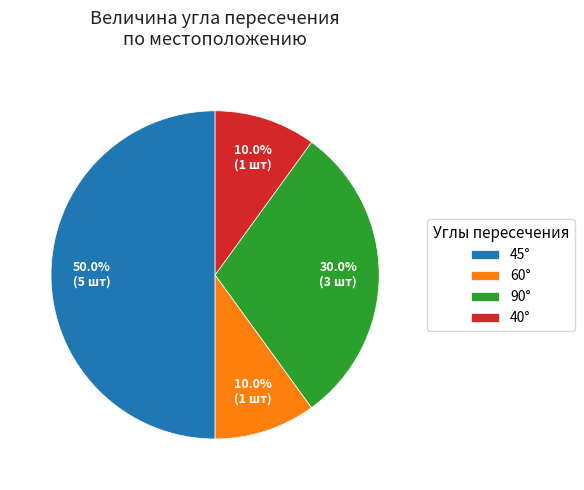

Which has a higher value, 60° or 90°?

90°